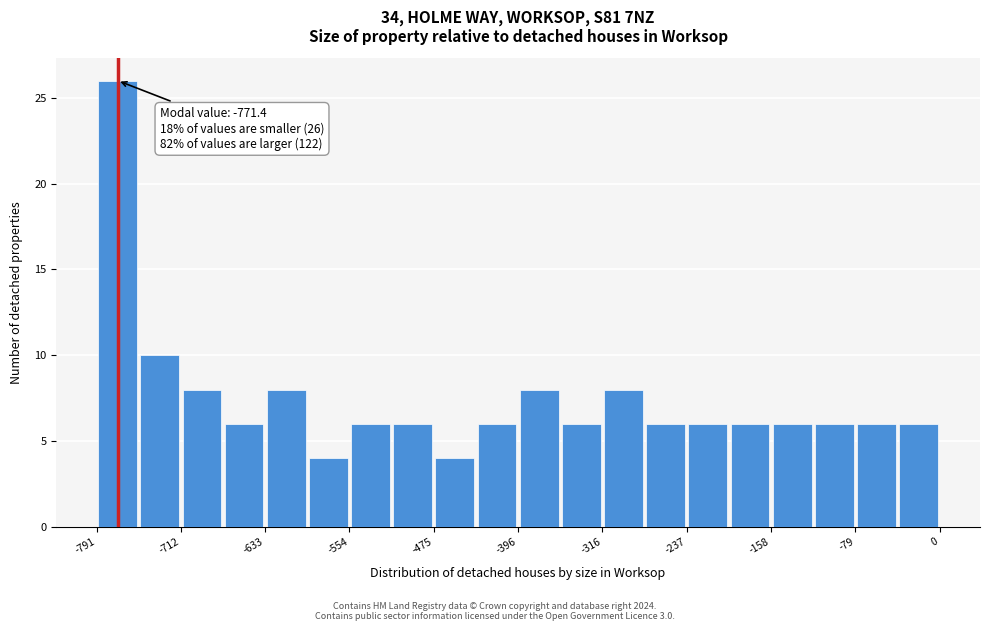

Around what value on the x-axis is the tallest bar? Give the approximate position of its centre, as read against the axis.

-770